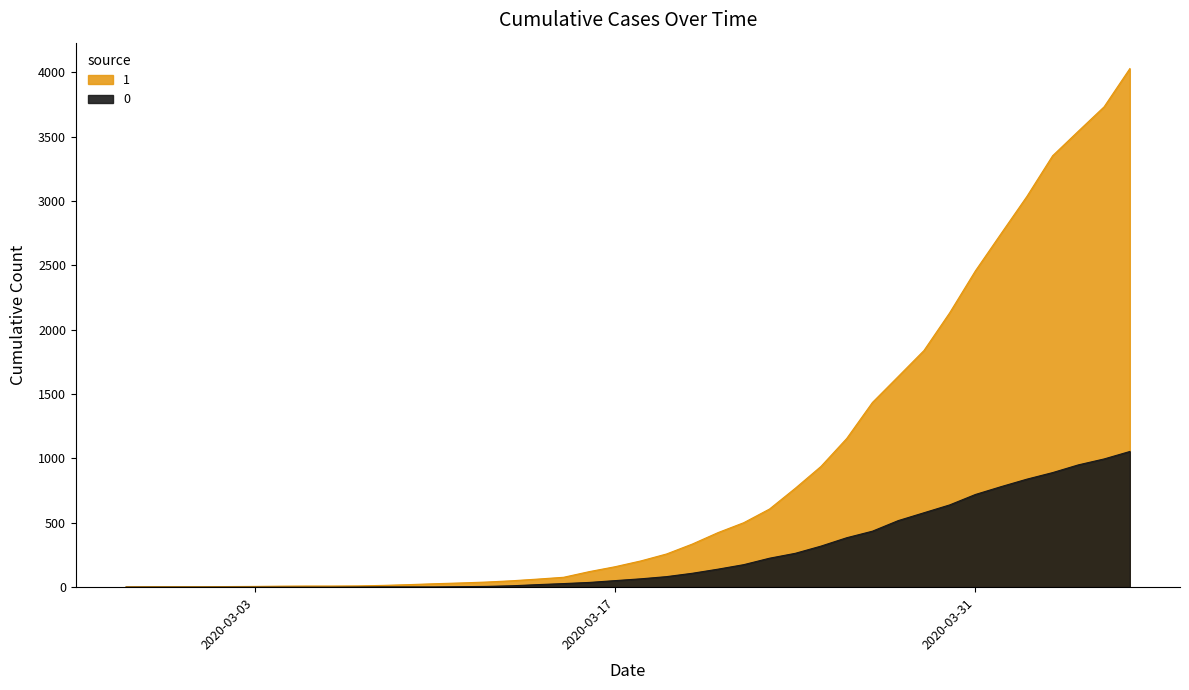

How many lines are shown in the chart?

2